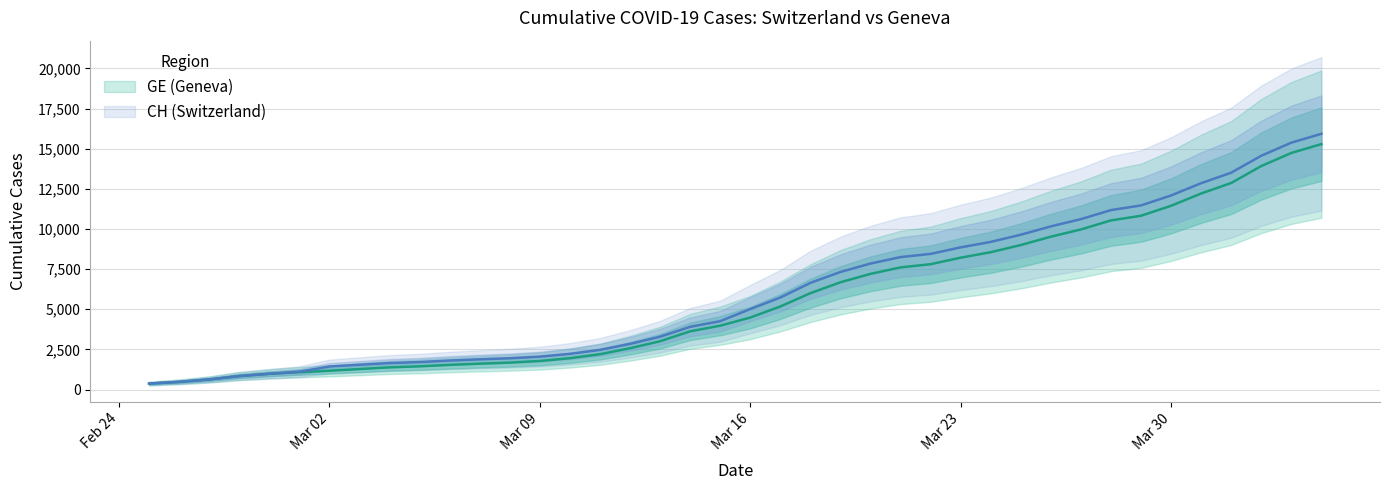

What are all the series names shown in the legend?

CH, GE